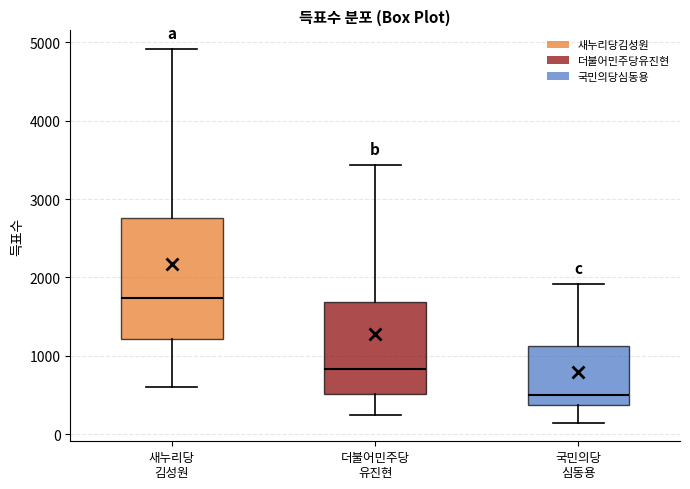

Reading left to right, transcribe this box plot: for each box, give where its median line is, the range the box spans, and where its two whiskers end, as read against the y-axis. The values are not printed on the chart, so give them approximately, as read against the axis.

새누리당 김성원: median 1700, box 1200 to 2800, whiskers 600 to 4900
더불어민주당 유진현: median 800, box 500 to 1700, whiskers 200 to 3400
국민의당 심동용: median 500, box 400 to 1100, whiskers 200 to 1900